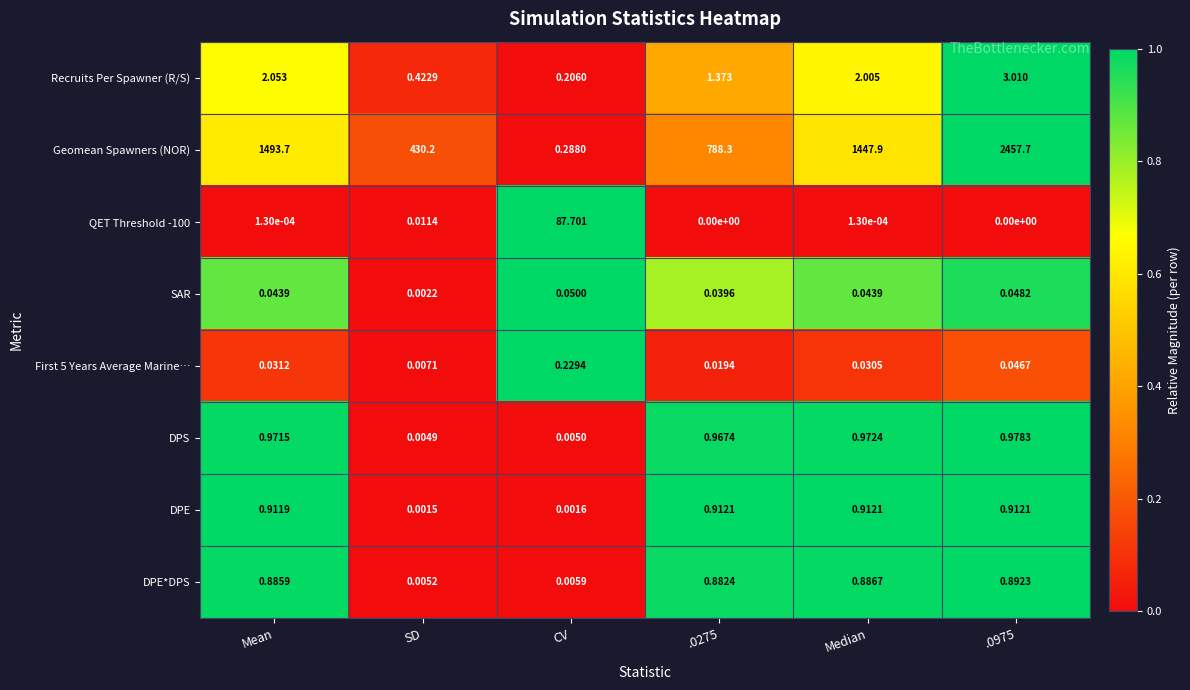

Which series has the largest range (max minus min)?

Geomean Spawners (NOR)